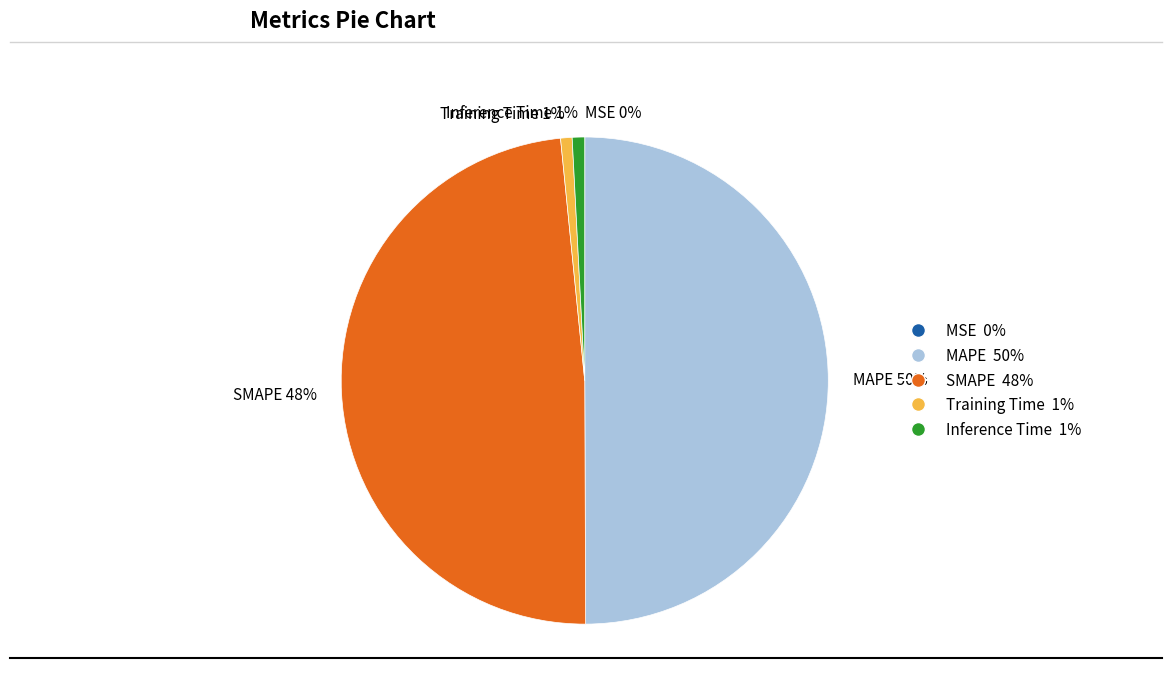

Which has a higher value, SMAPE 48% or MAPE 50%?

MAPE 50%